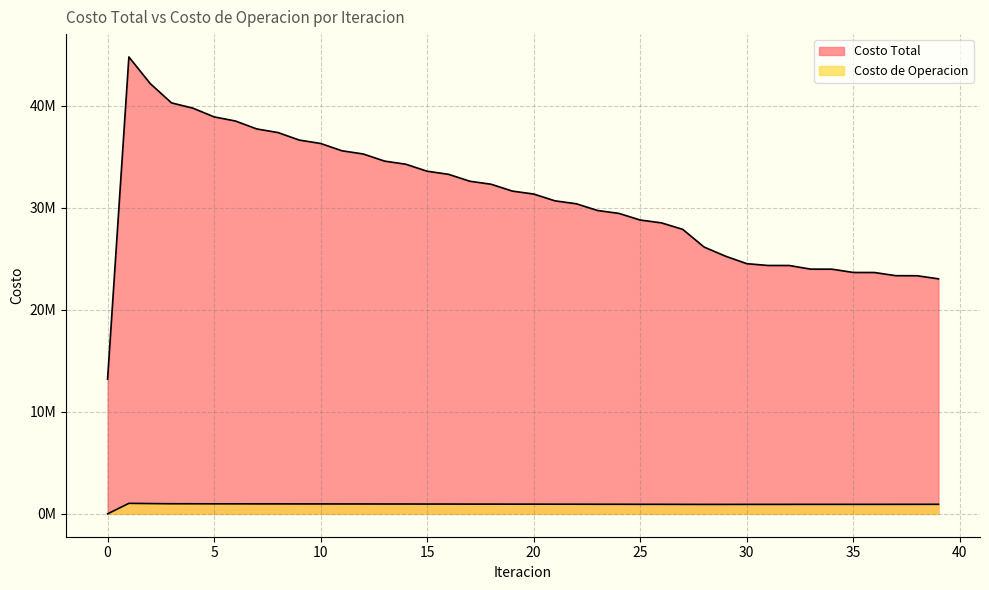

Does the chart have visible grid lines?

Yes